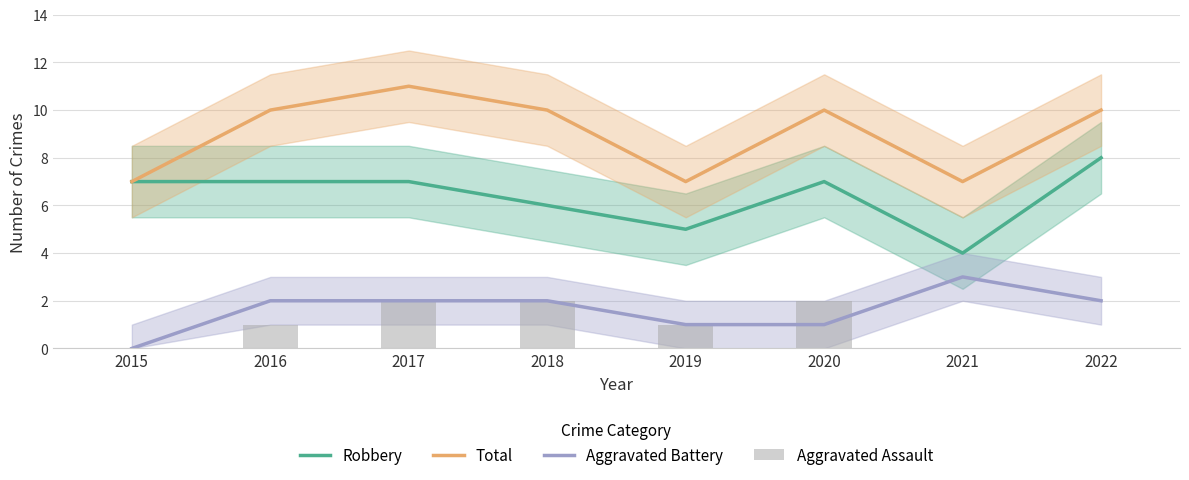

At how many categories does at least one series exceed 10?

1